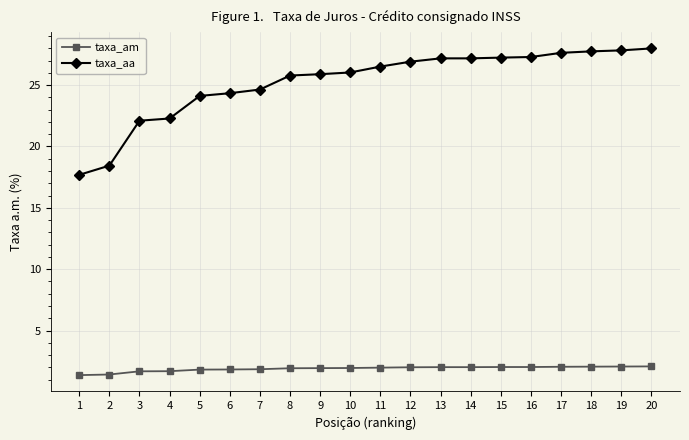

Is this an area chart (filled region under the line)?

No